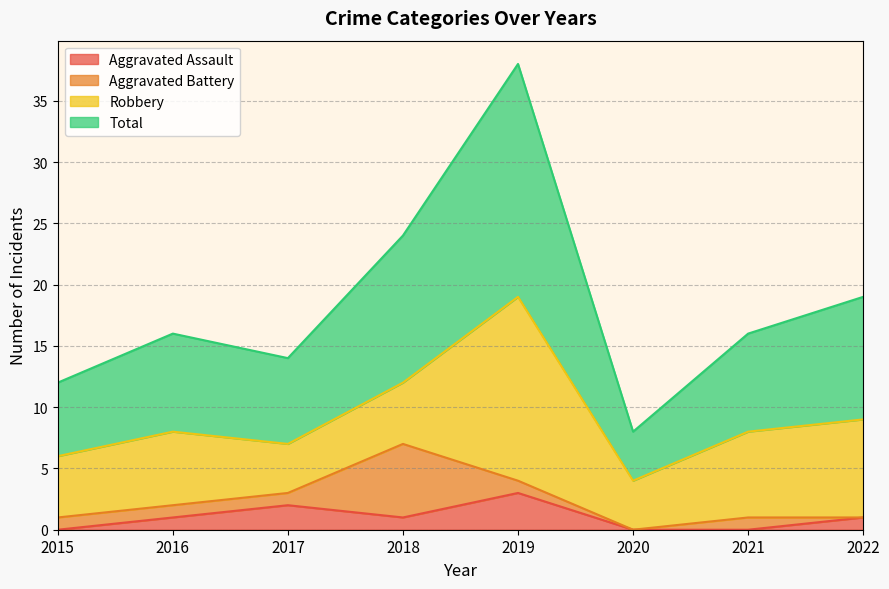

What is the value of the Total point at the 8th from the left?

19